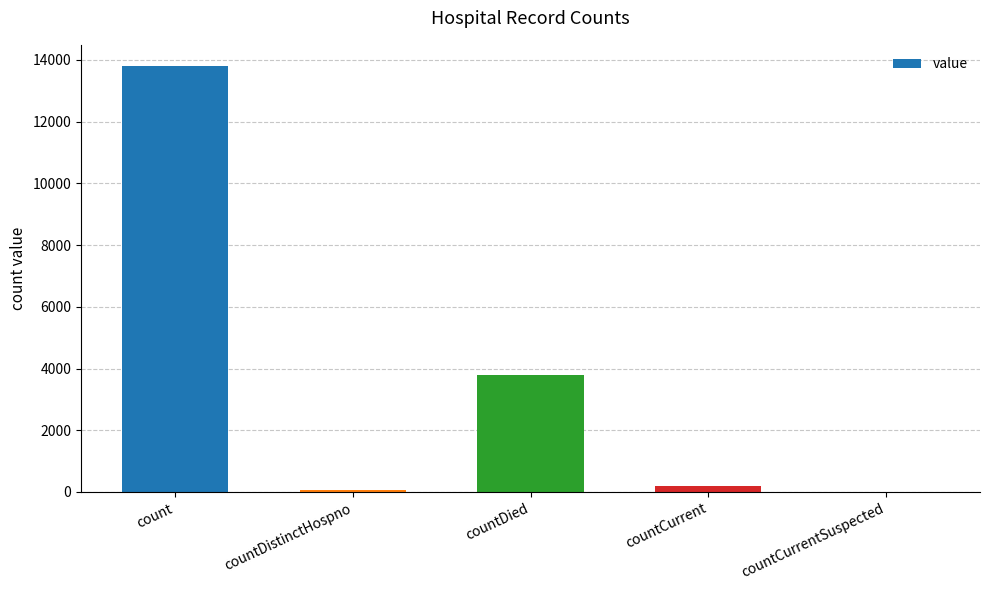

Which has a higher value, countDistinctHospno or count?

count